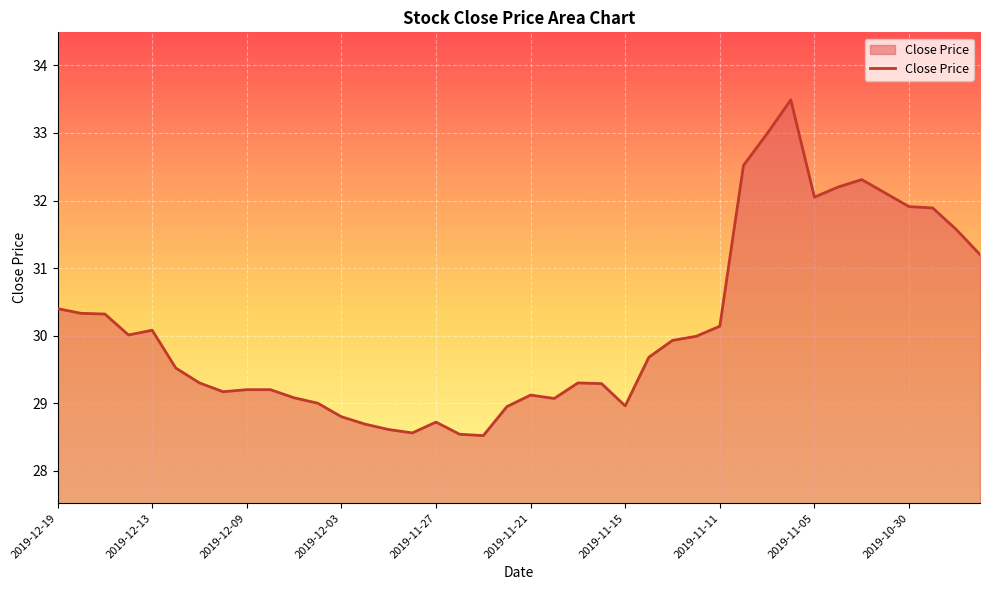

How many lines are shown in the chart?

1